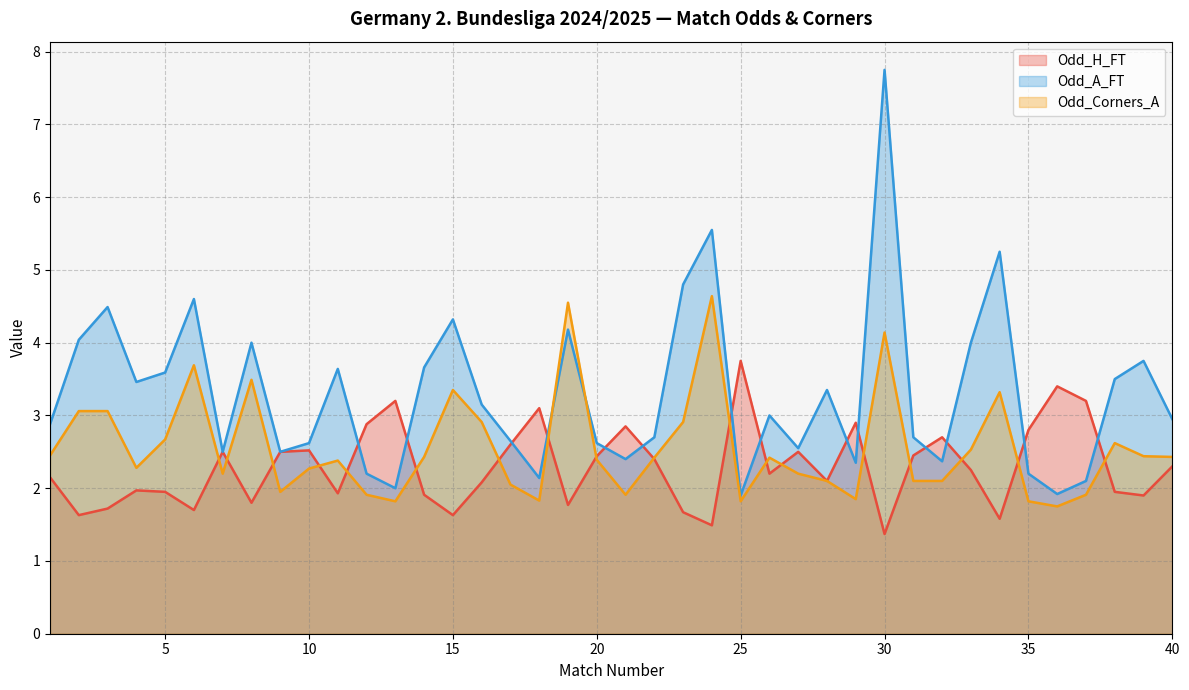

What is the total value across all series at 30?

13.3